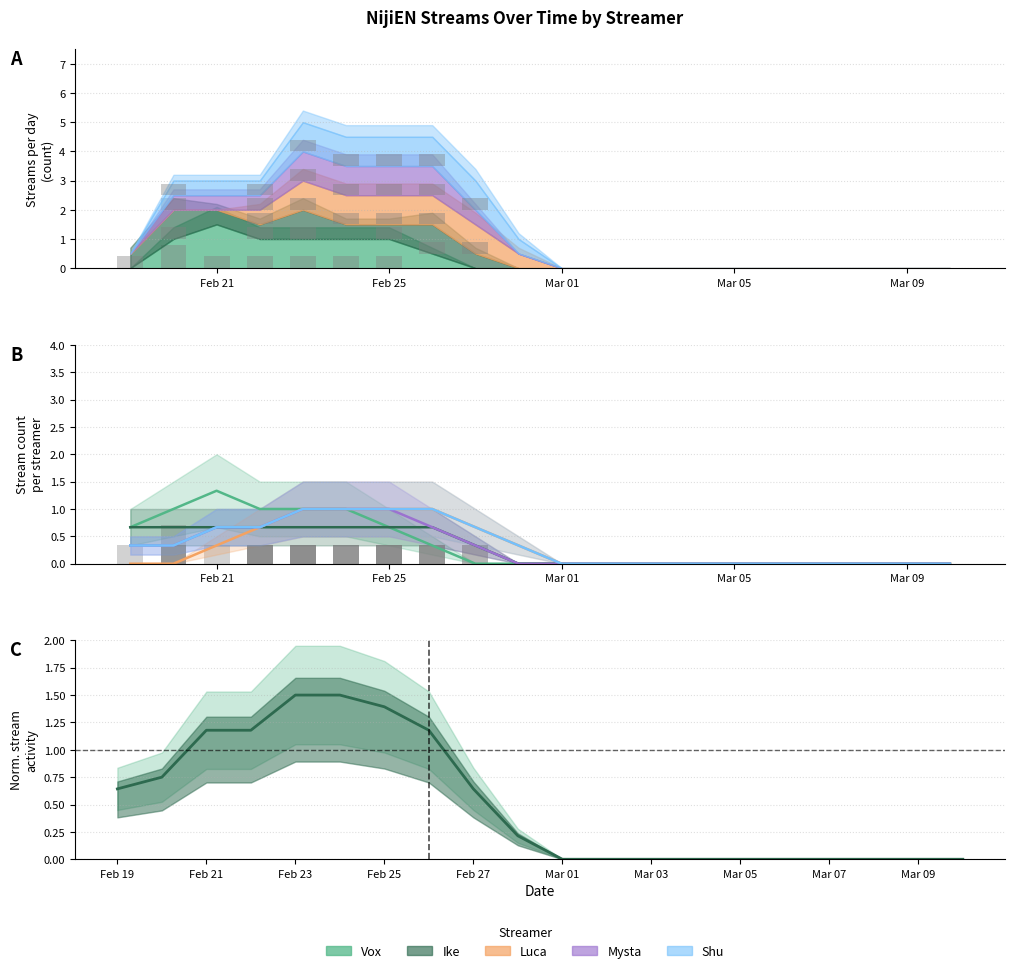

True or false: Vox has a value of 2.2 at Feb 21.

False